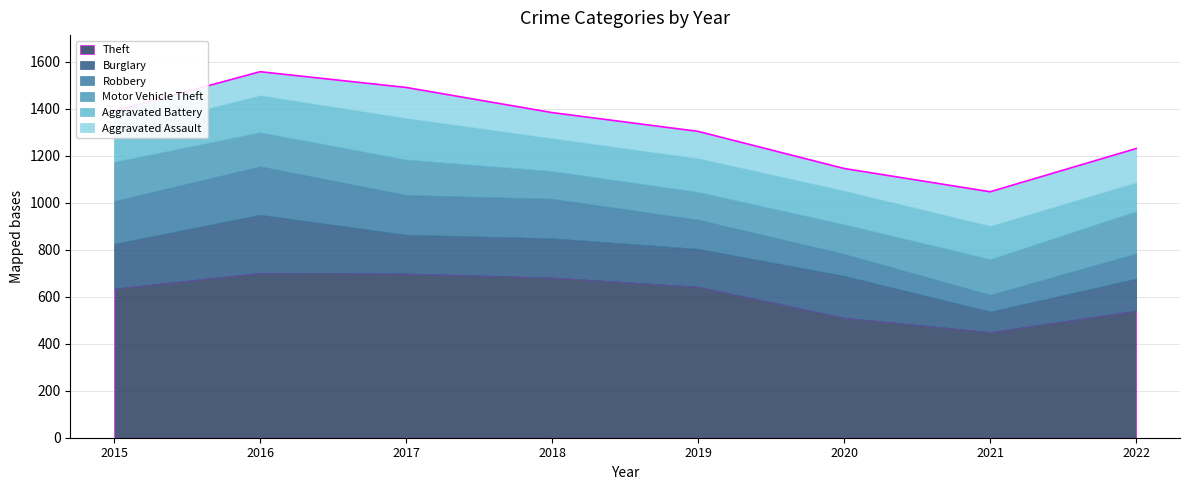

What is the minimum value shown in the chart?

71